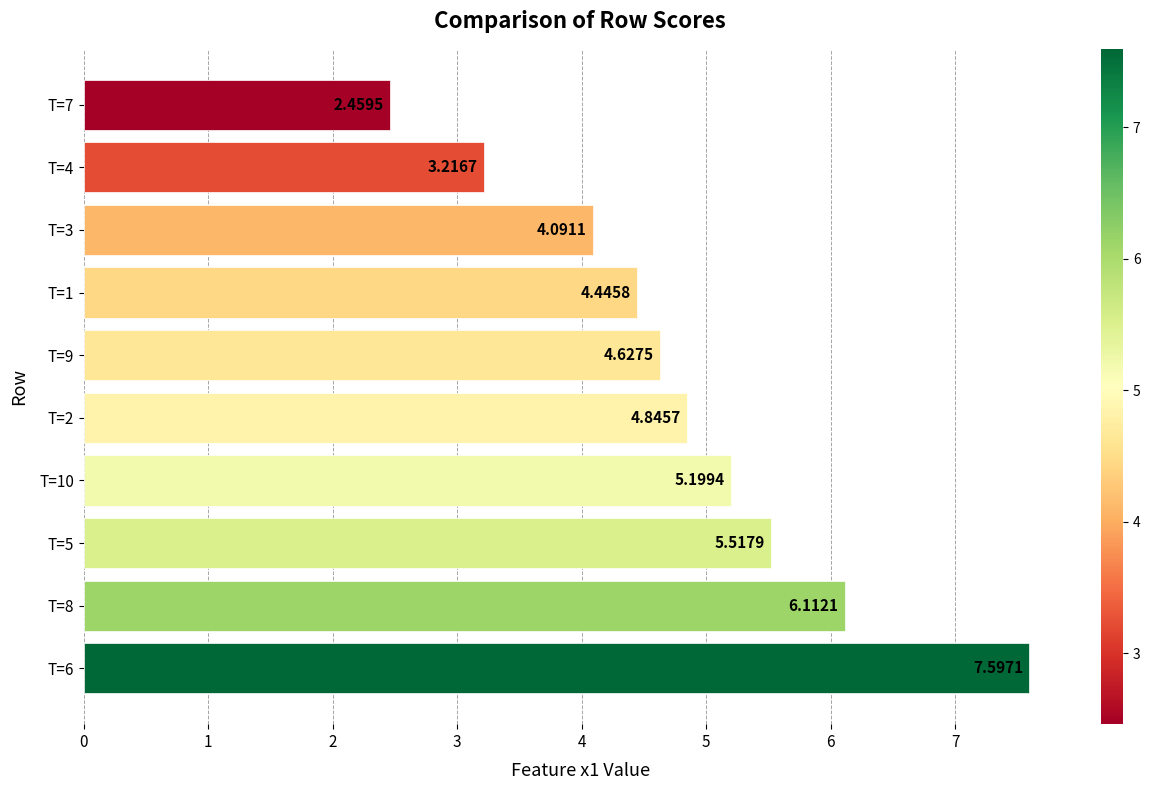

Approximately how many times larger is the value at T=3 compared to T=9?

0.9